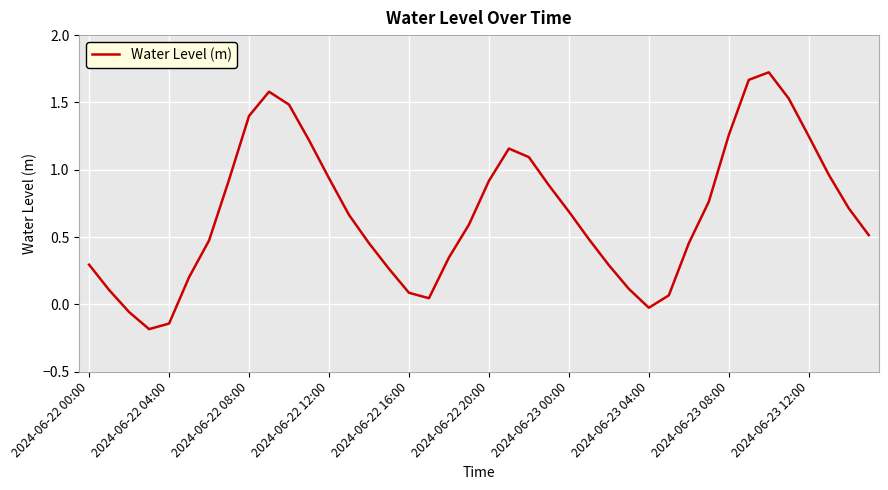

Is this an area chart (filled region under the line)?

No